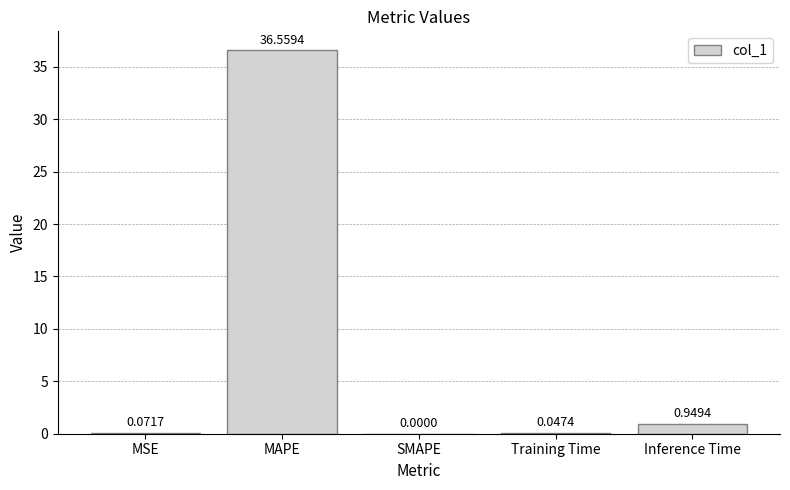

Which has a higher value, MAPE or Training Time?

MAPE